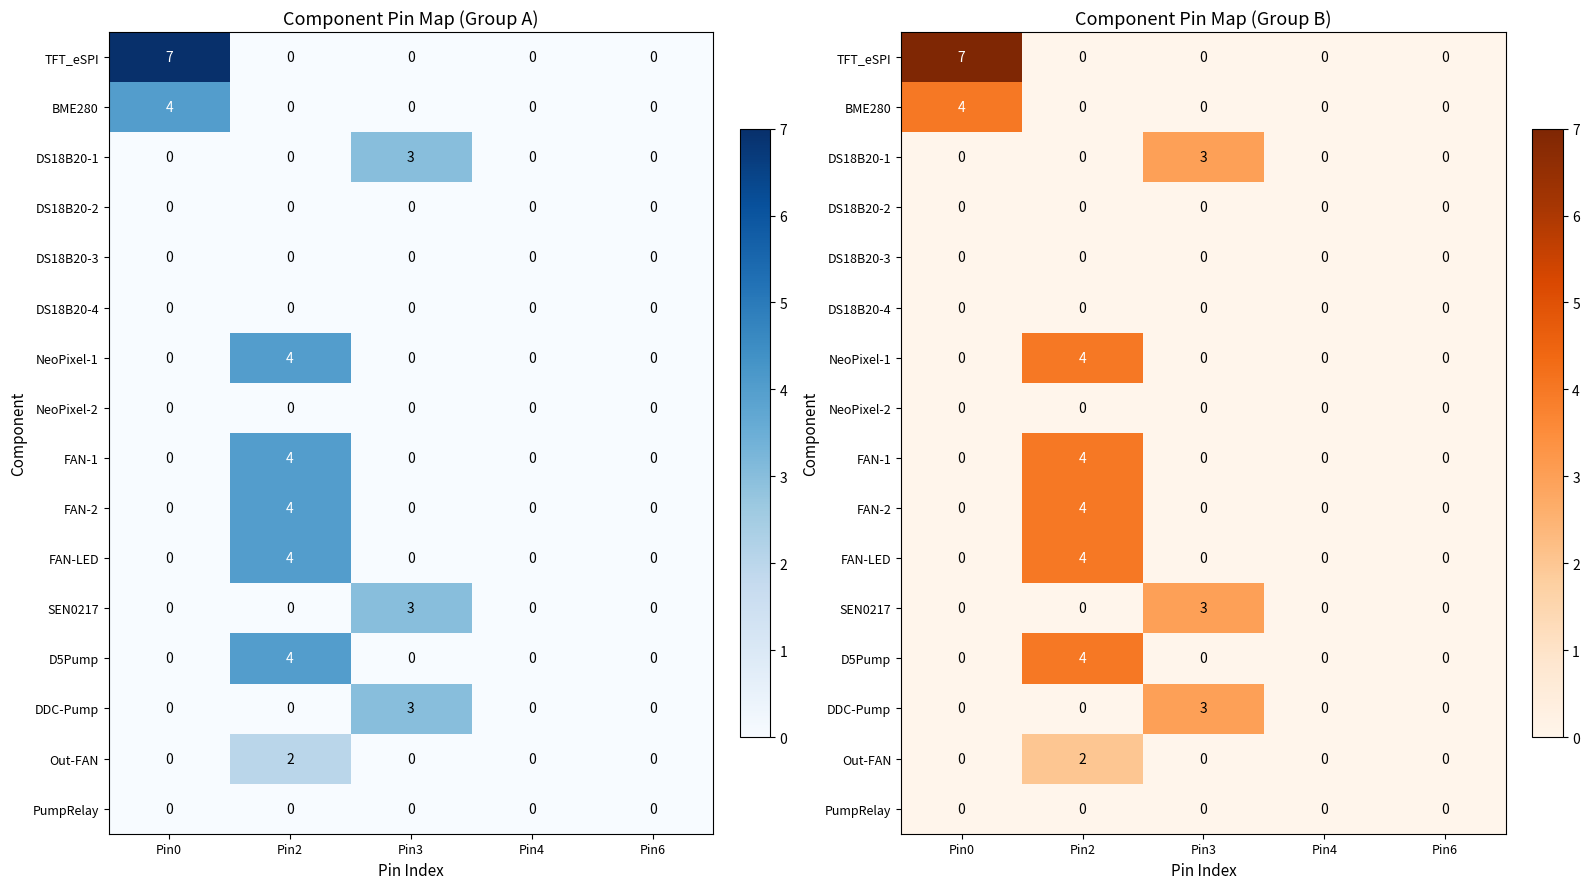

At Pin2, list the series in order from smallest to largest.

TFT_eSPI, BME280, DS18B20-1, DS18B20-2, DS18B20-3, DS18B20-4, NeoPixel-2, SEN0217, DDC-Pump, PumpRelay, Out-FAN, NeoPixel-1, FAN-1, FAN-2, FAN-LED, D5Pump